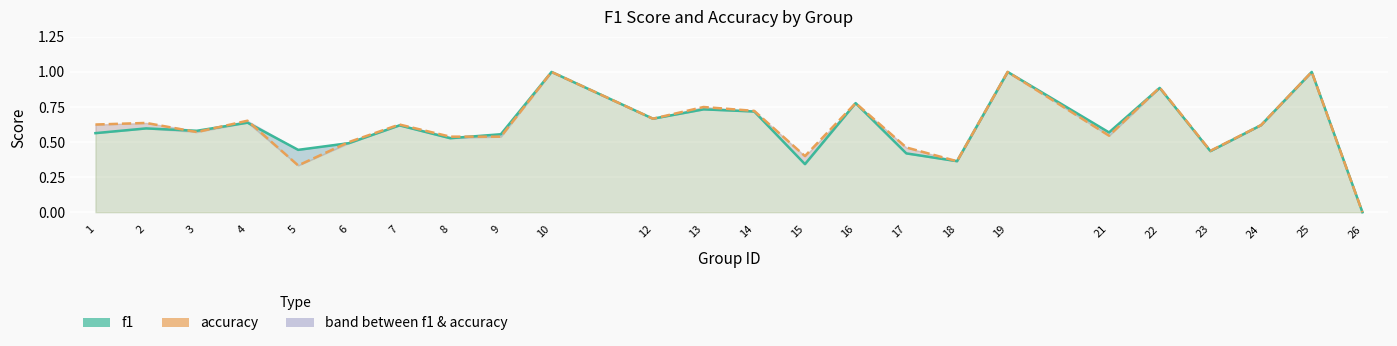

True or false: f1 has more than 1 interior local peaks.

True